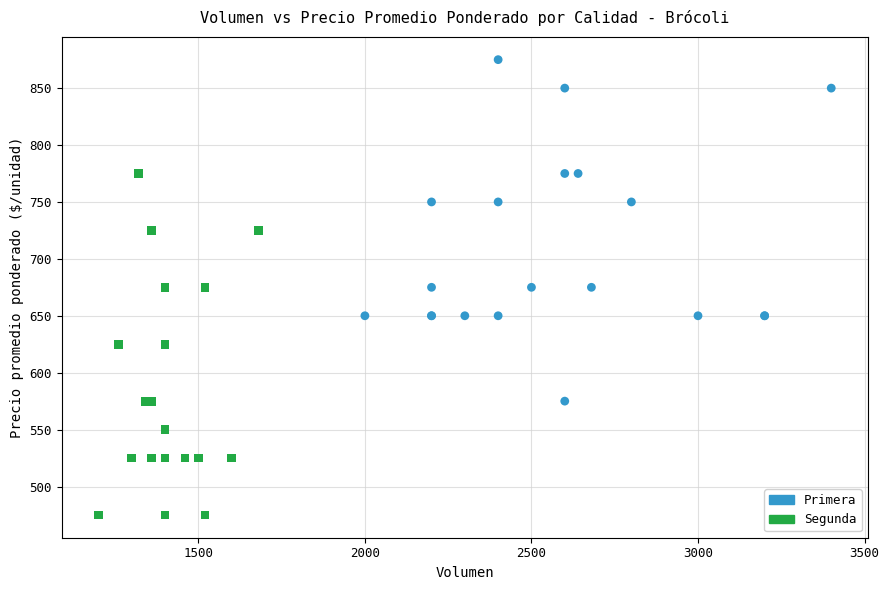

Which series reaches the maximum Y coordinate?

Primera